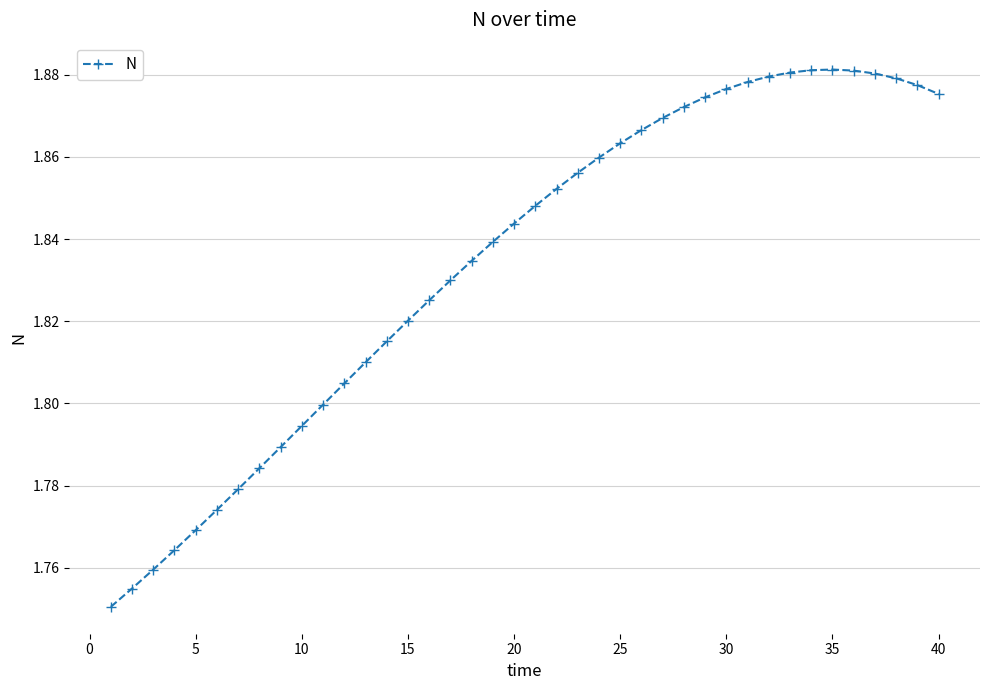

What is the difference between the maximum and second lowest values?

0.1